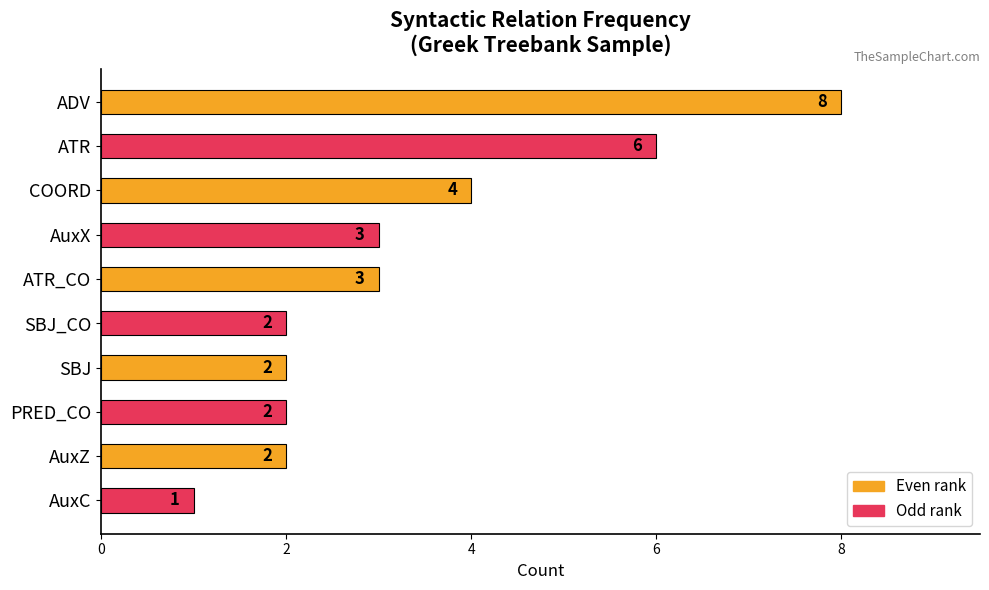

What is the sum of all values?

33